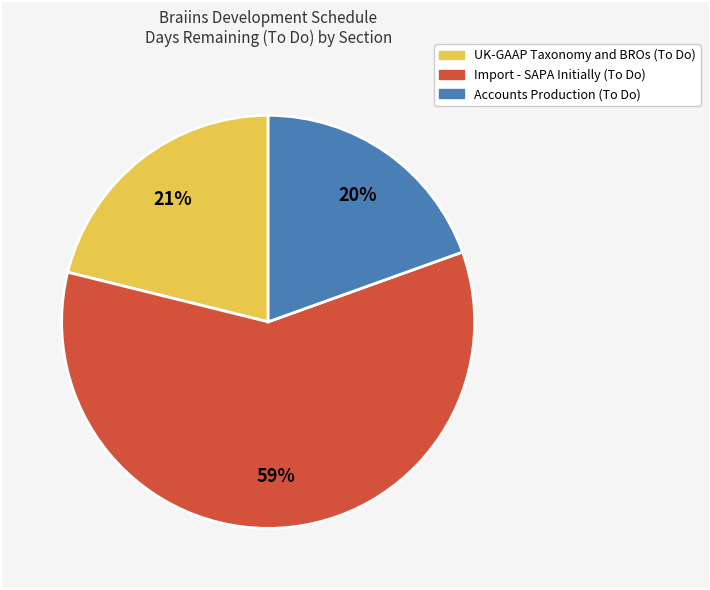

Is there any slice that represents more than half of the pie?

Yes